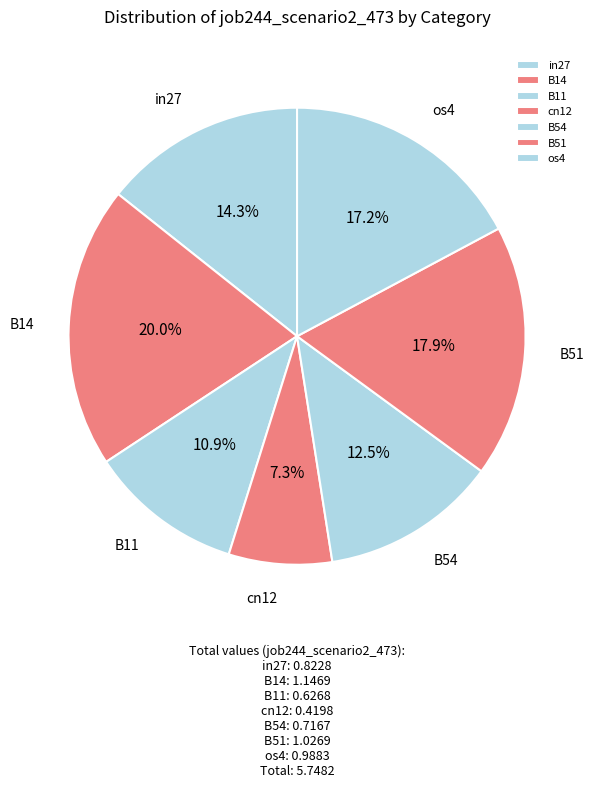

Count the number of slices in the pie.

7